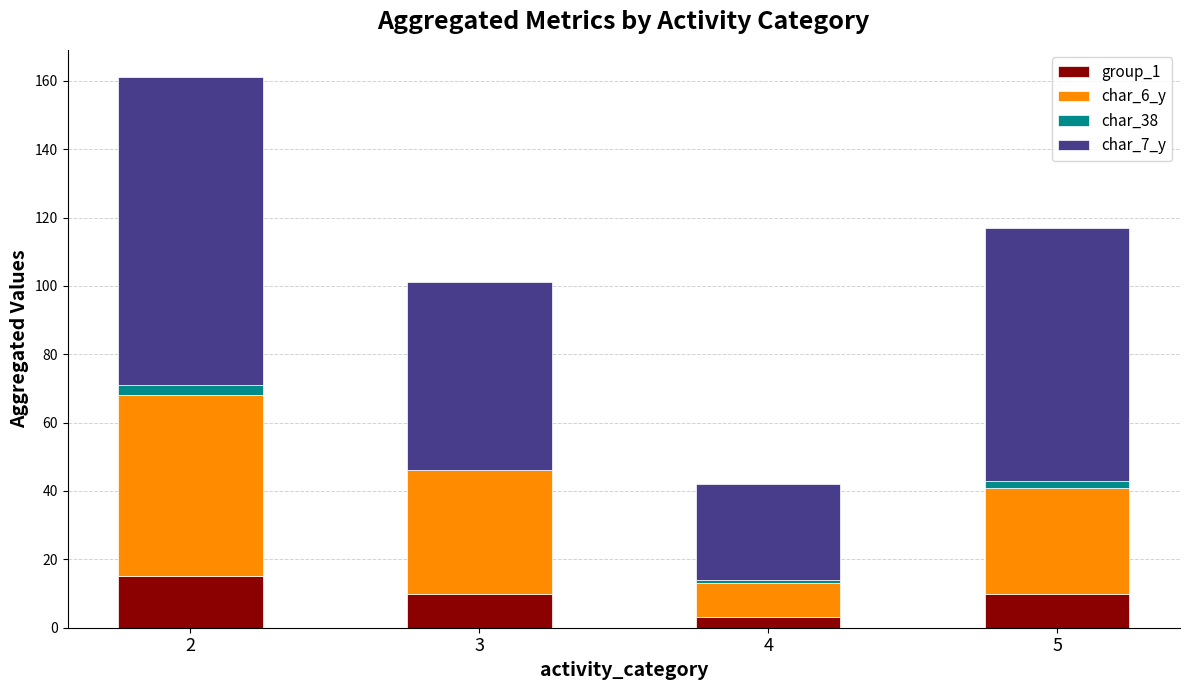

Reading left to right, list the values for the group_1 series.

2=15	3=10	4=3	5=10